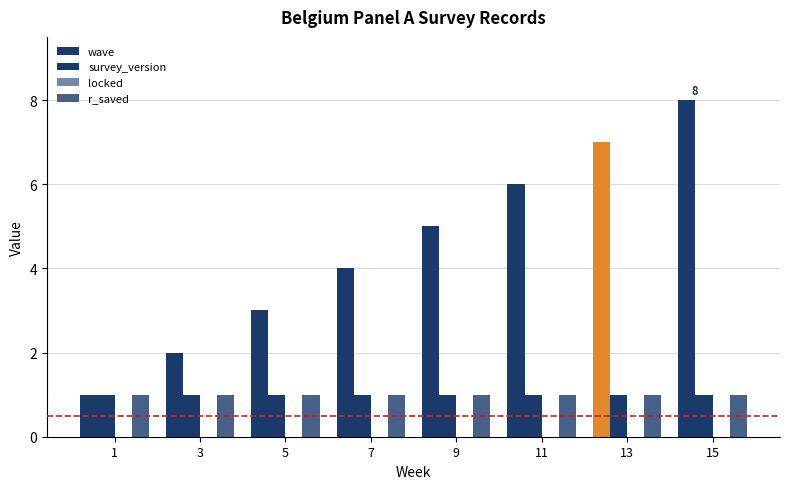

Are the bars horizontal?

No